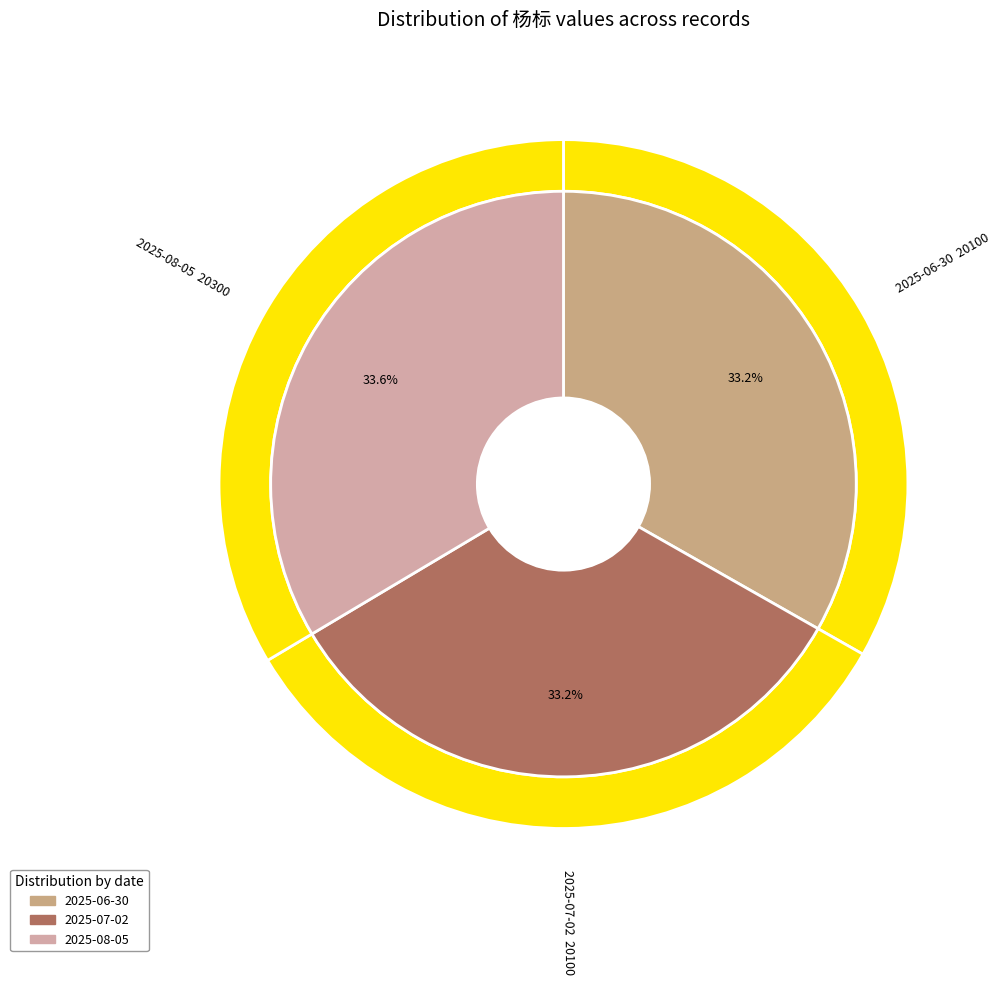

How many segments does this pie chart have?

3